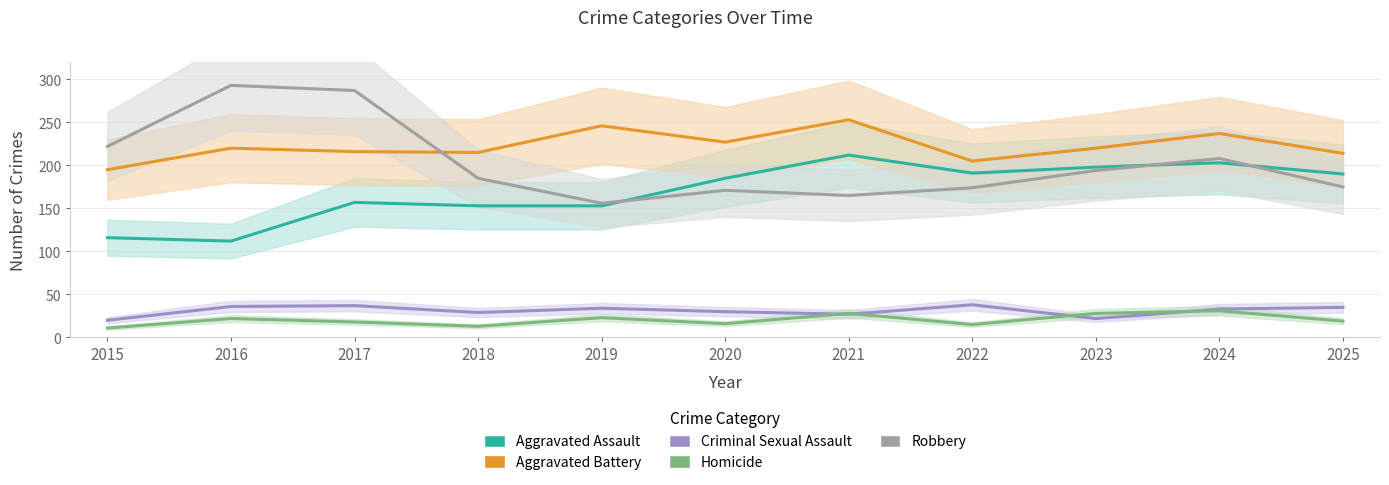

Does the chart display data point markers on the line(s)?

No